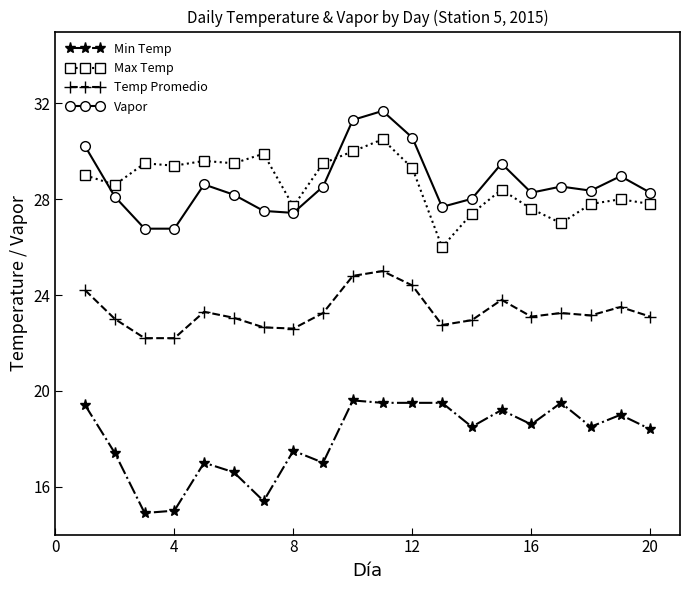

Does the chart display data point markers on the line(s)?

Yes